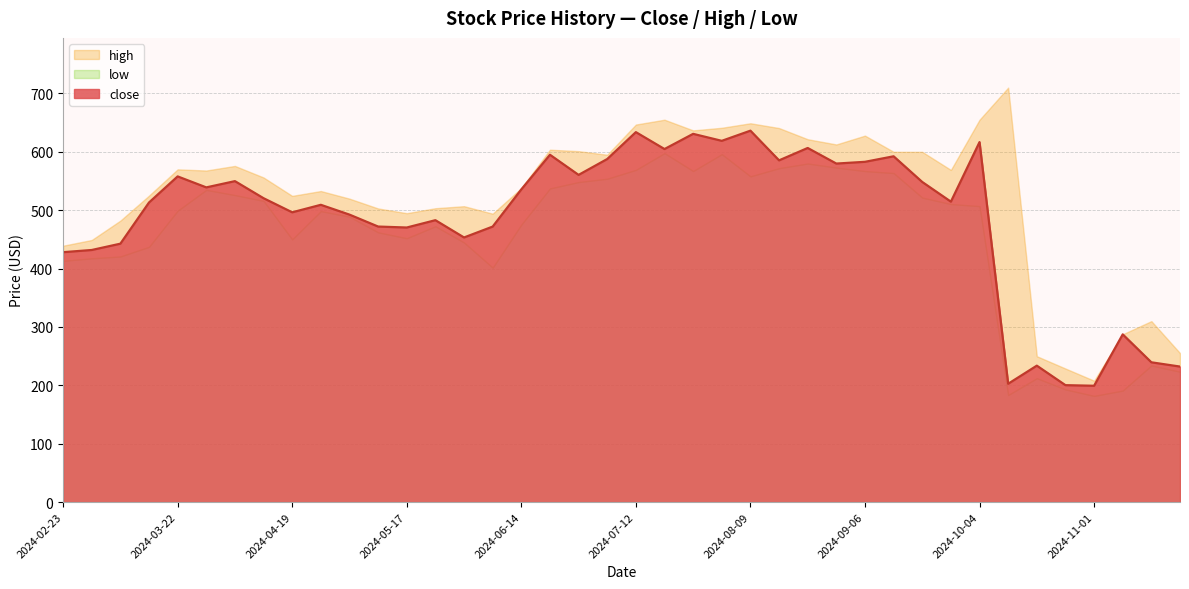

What is the difference between the maximum and minimum values in the close series?

437.0